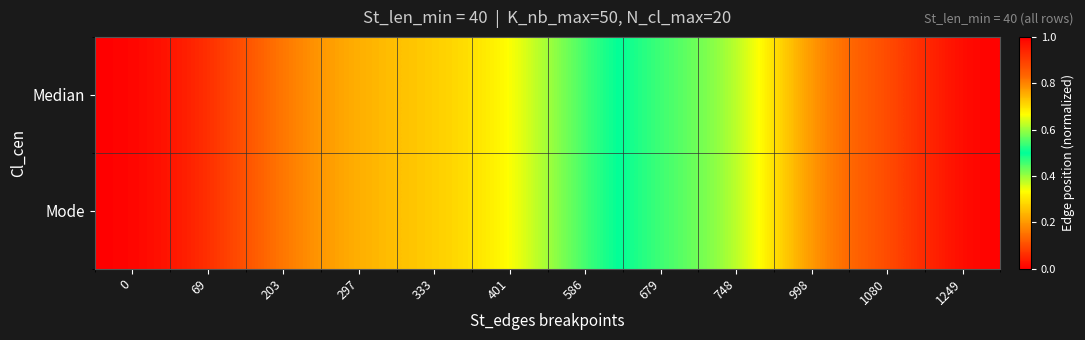

Count the number of data series in this chart.

2